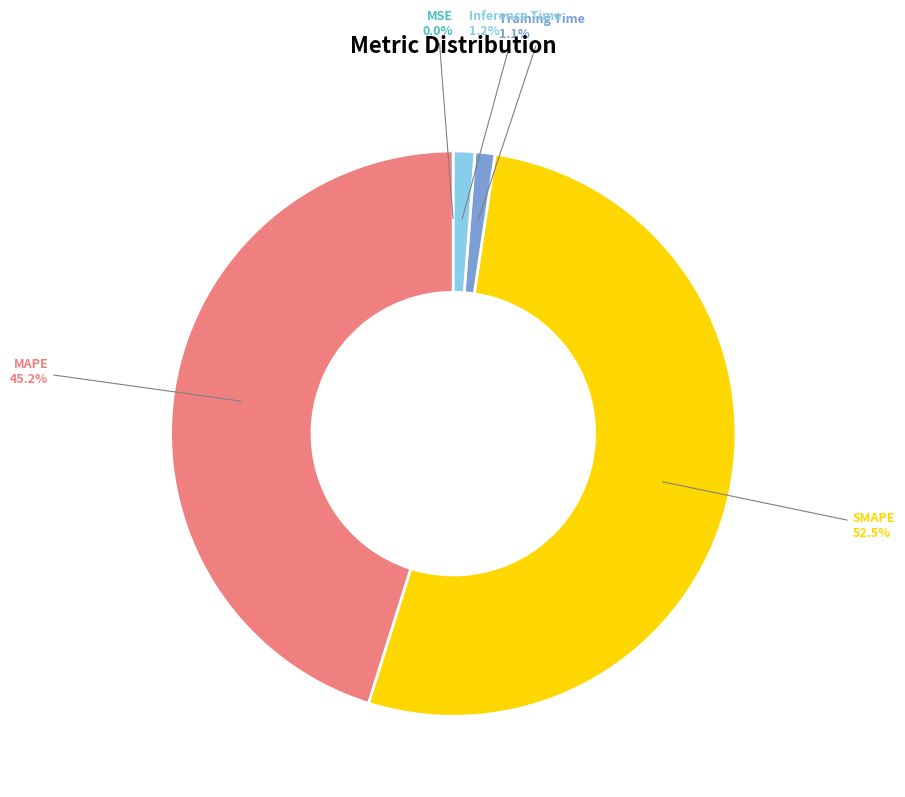

Combined, what portion of the pie is Inference Time and MAPE?

46.4%